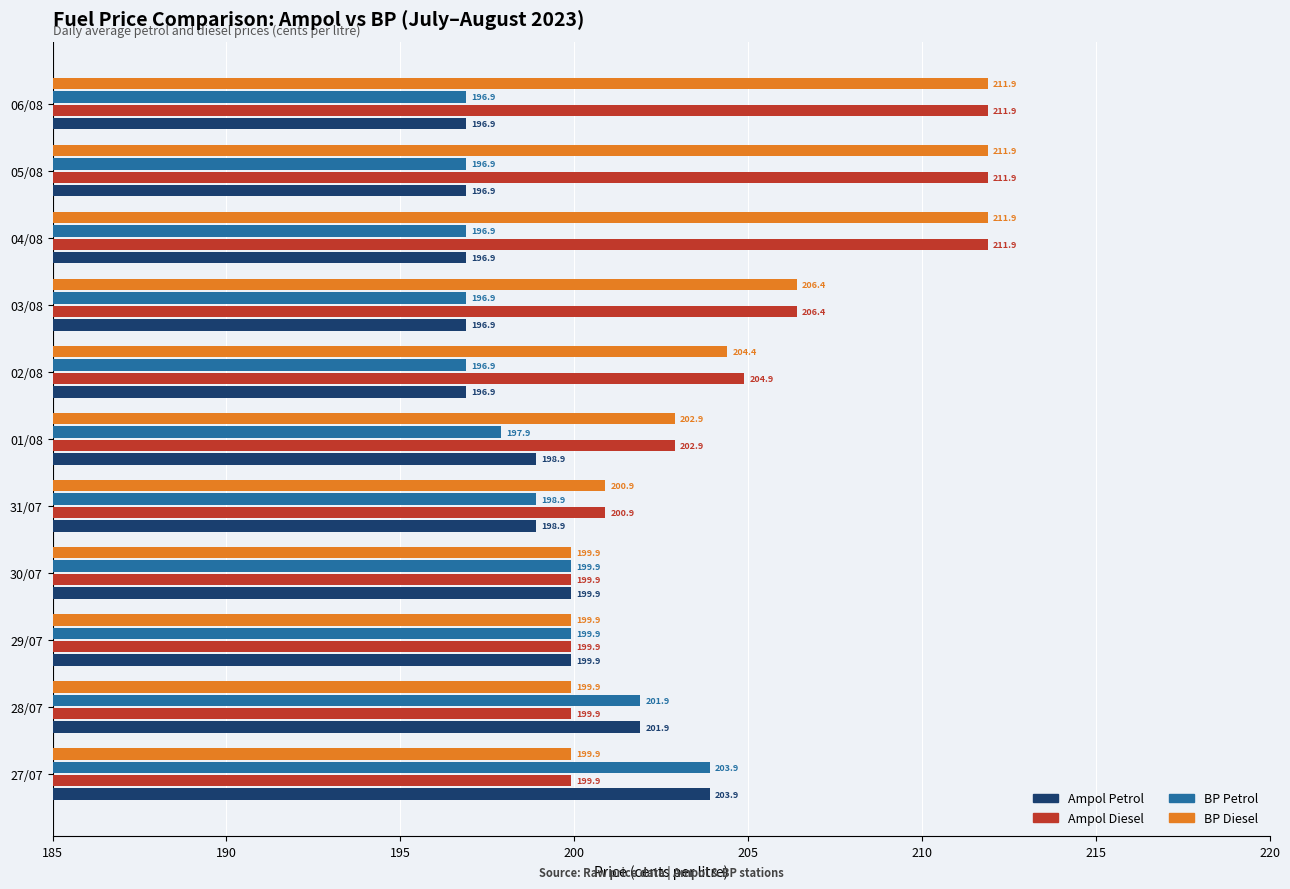

At how many categories does at least one series exceed 210?

3